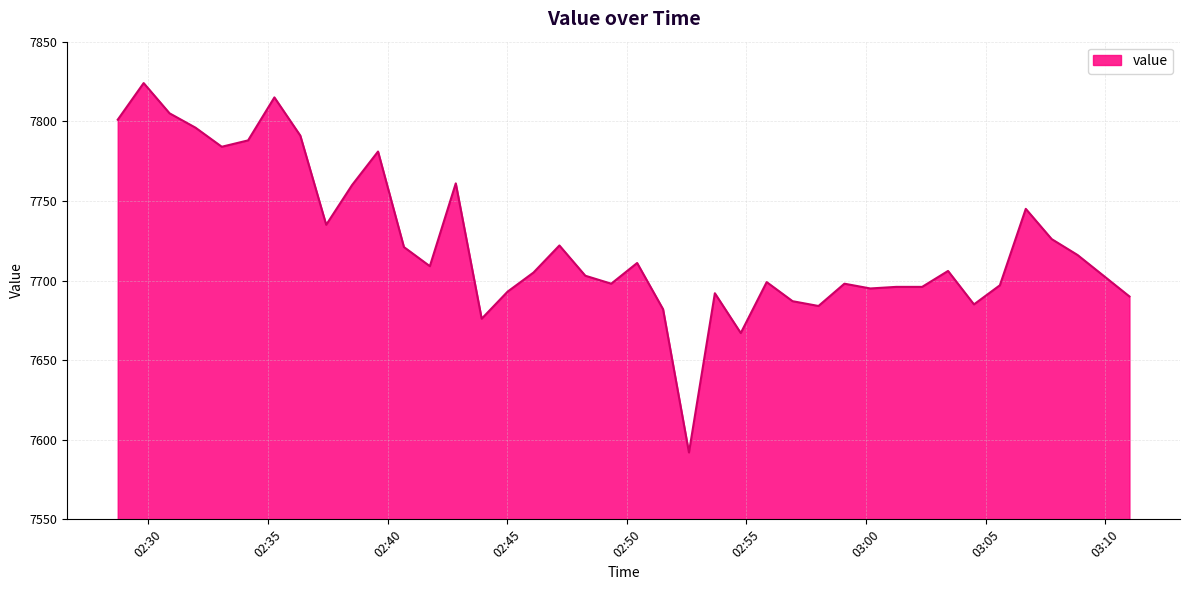

What is the greatest value displayed?

7824